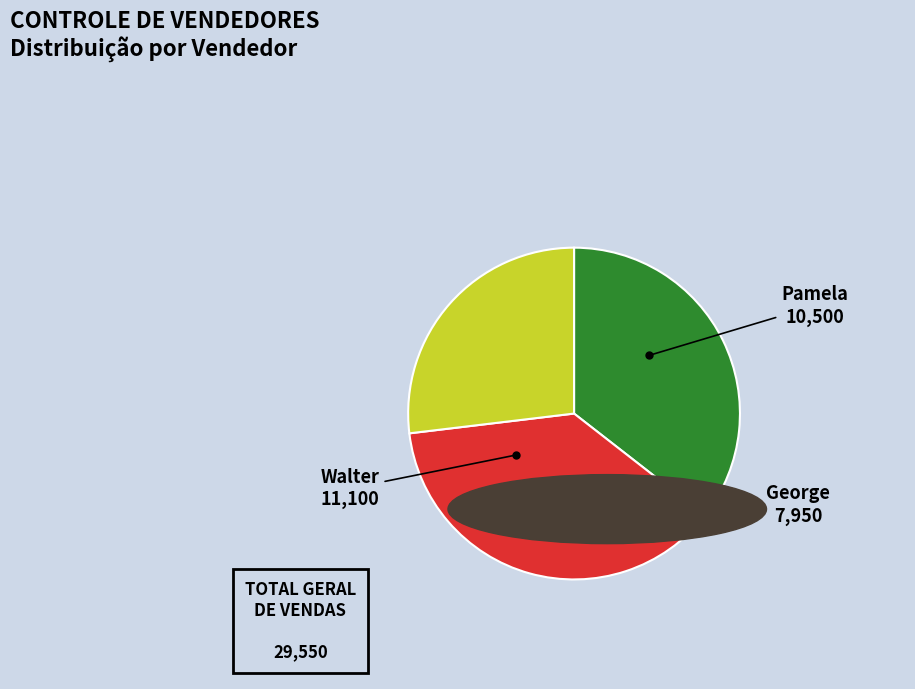

How many segments does this pie chart have?

3